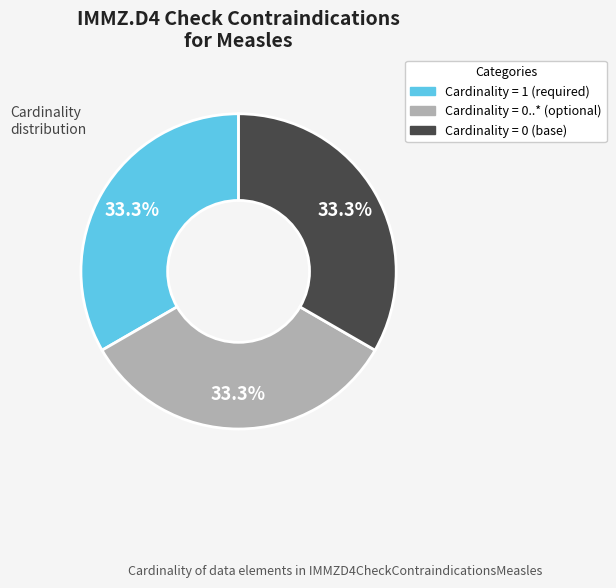

How many slices are in this pie chart?

3